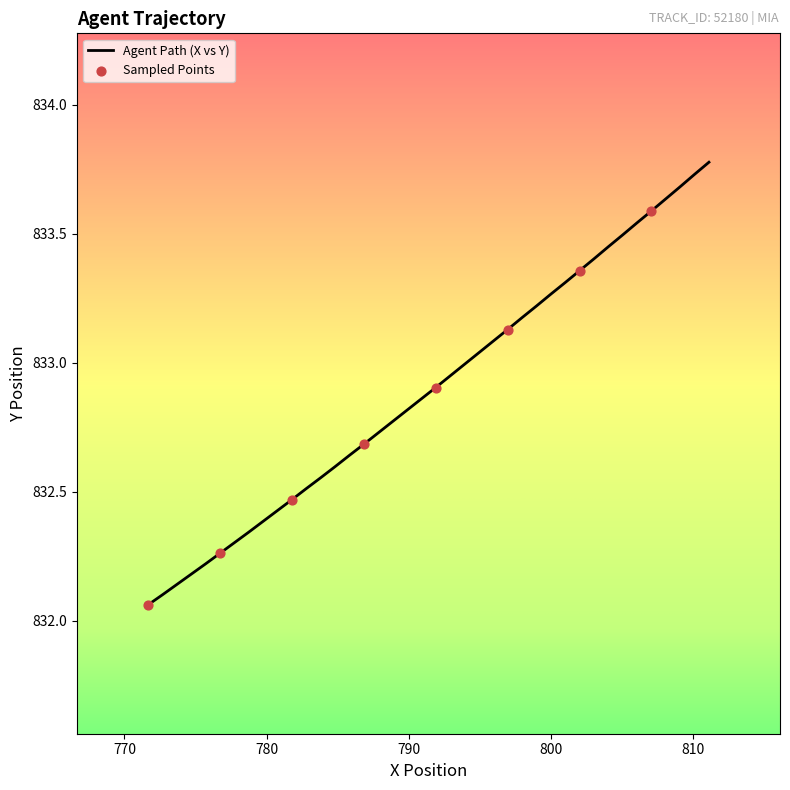

What is the difference between the maximum and minimum values?

1.7